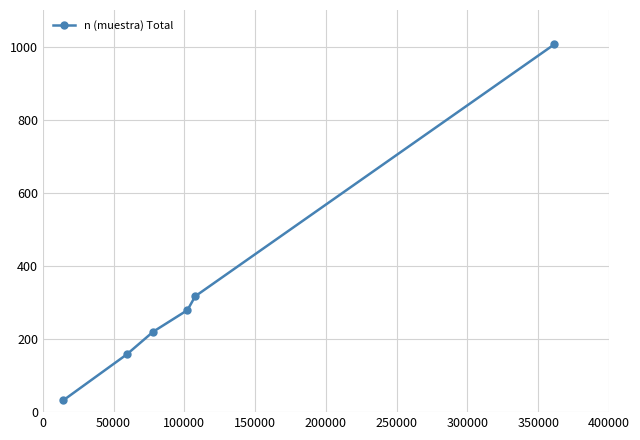

How many lines are shown in the chart?

1